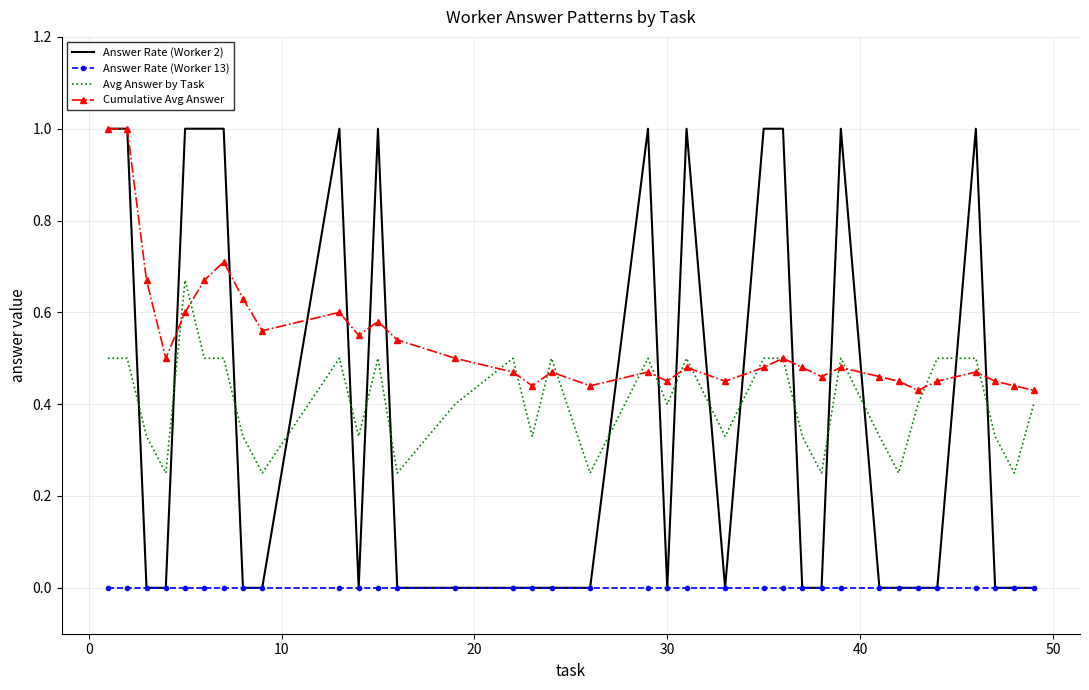

Which series has the largest total across all categories?

Cumulative Avg Answer